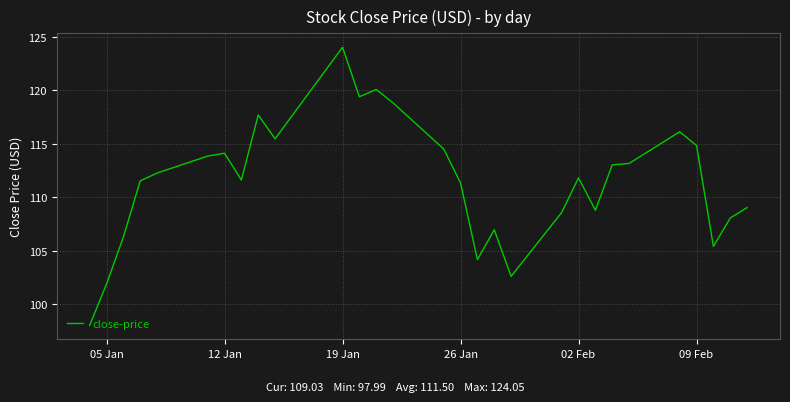

What is the smallest value displayed?

98.0